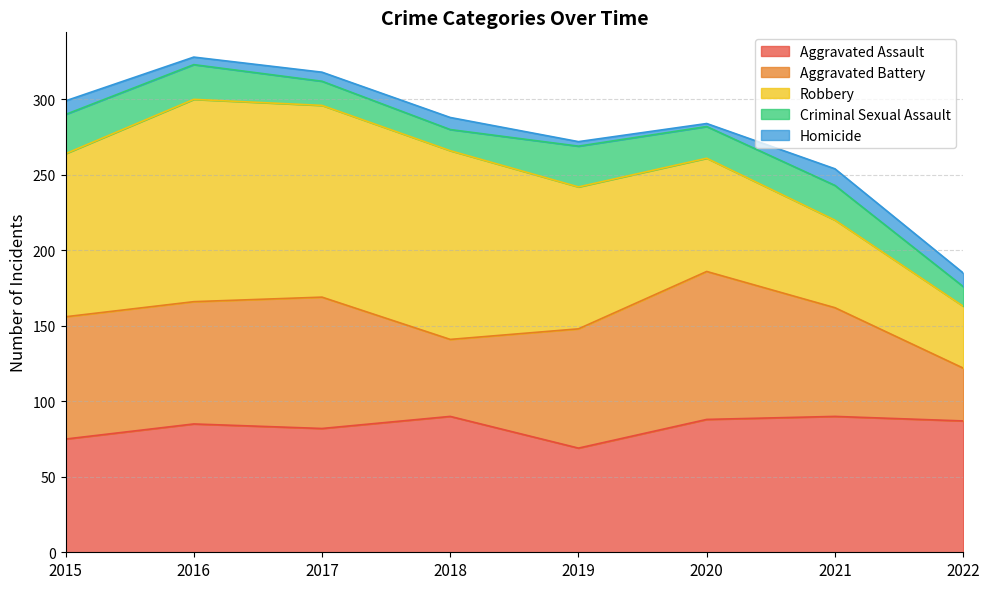

Is it true that Aggravated Battery equals 10 at 2022?

False